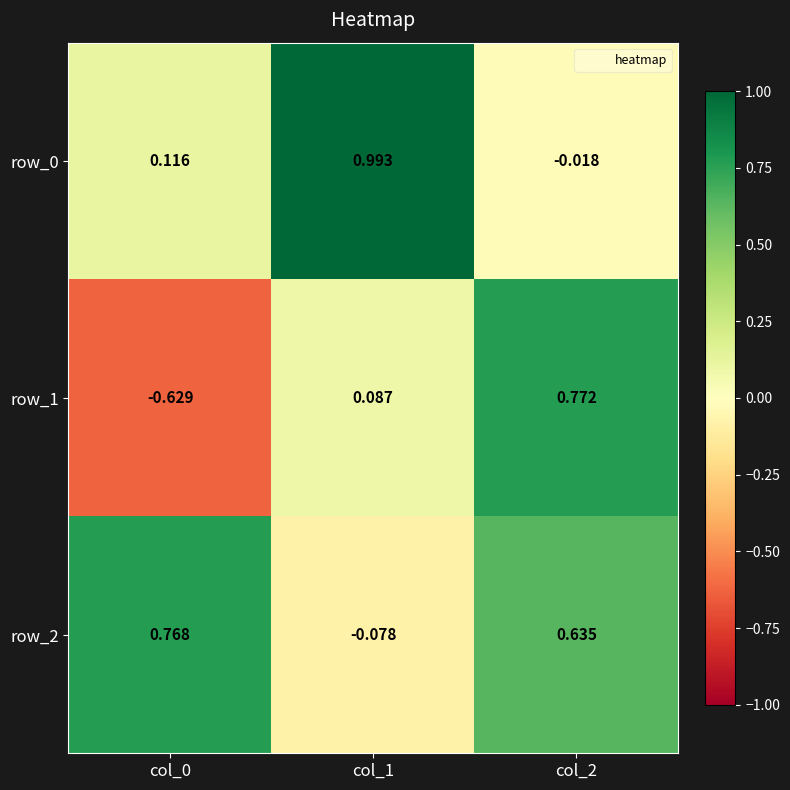

At which category is the sum across all series the highest?

col_2